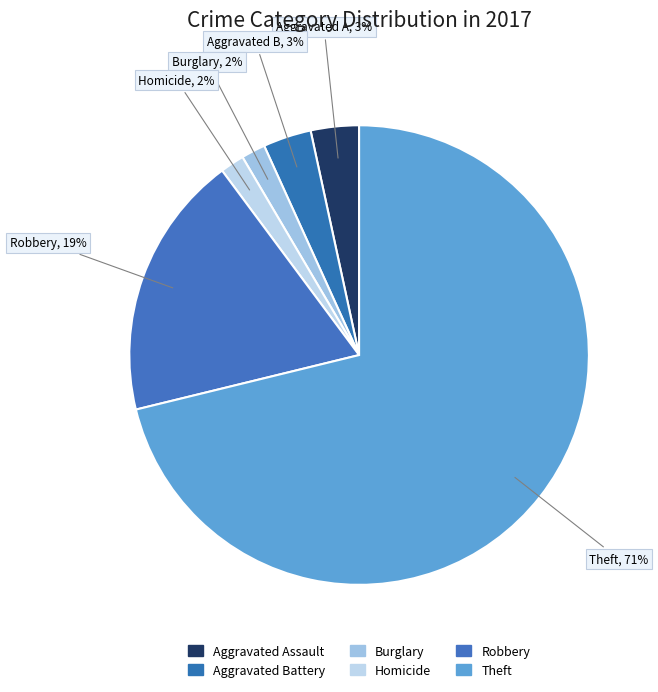

Does any single category account for the majority?

Yes